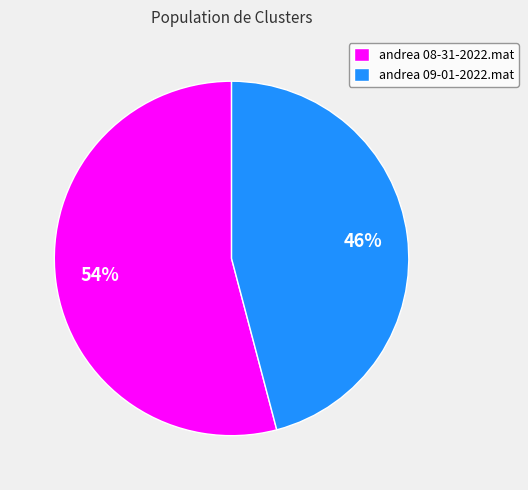

What percentage is the andrea 08-31-2022.mat slice, to the nearest percent?

54%